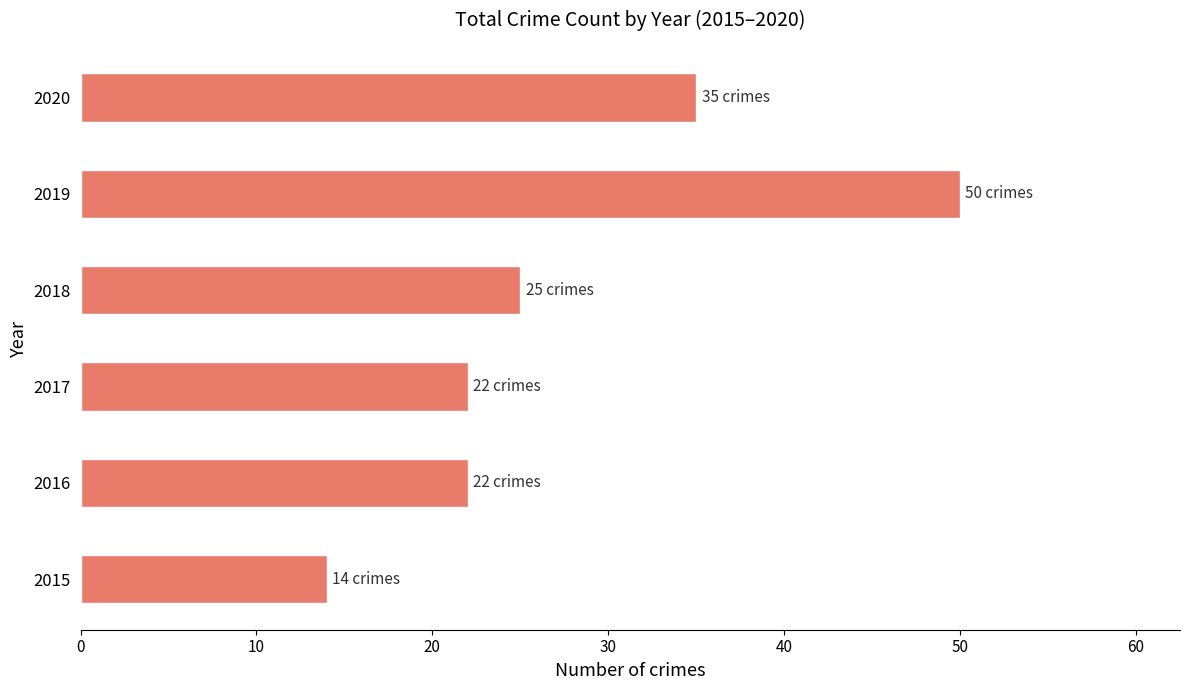

Which has a higher value, 2020 or 2019?

2019